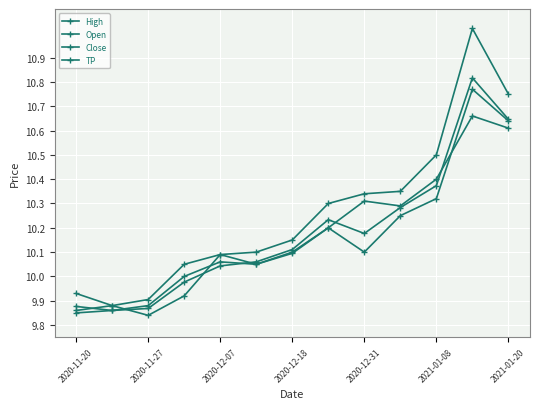

At how many categories does at least one series exceed 10?

10